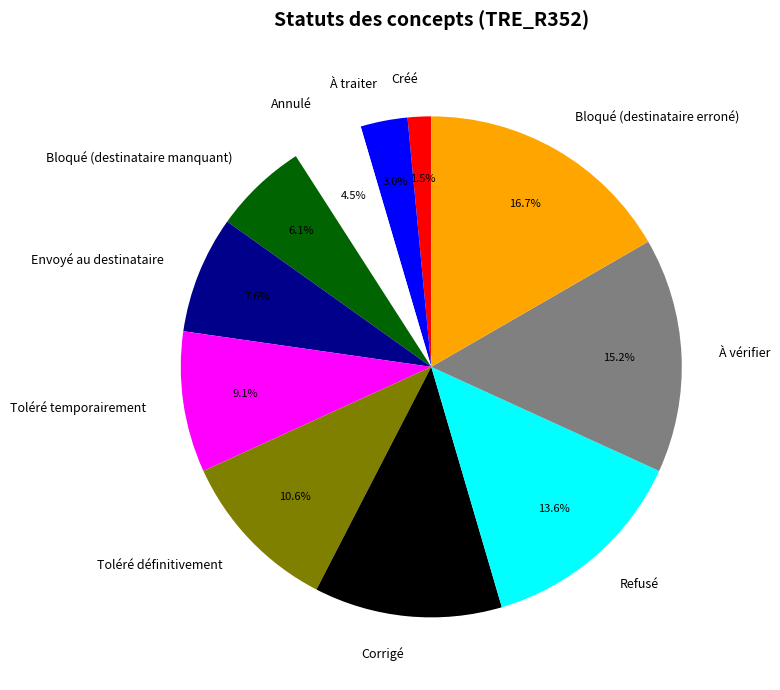

To the nearest percent, what is the average slice percentage?

9%